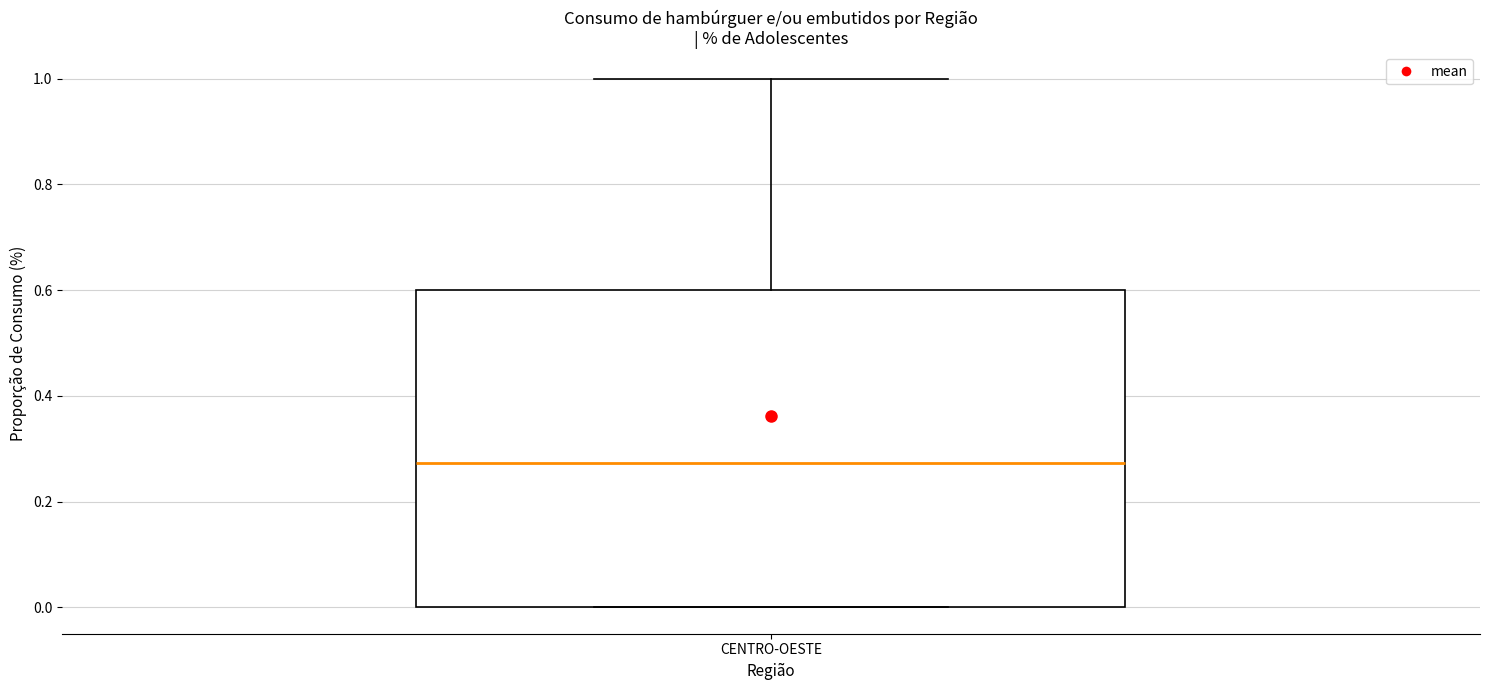

Where is the upper edge of the box for CENTRO-OESTE on the y-axis? The values are not printed on the chart, so give them approximately, as read against the axis.

0.60